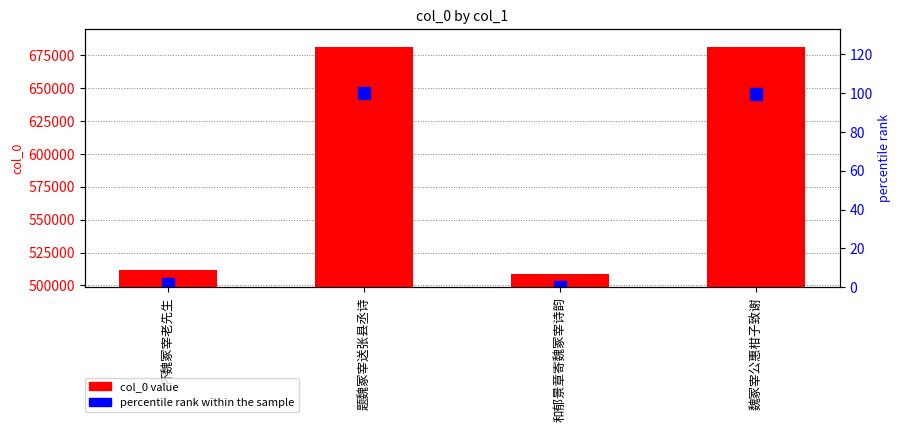

What is the highest value of the col_0 series?

681195.0